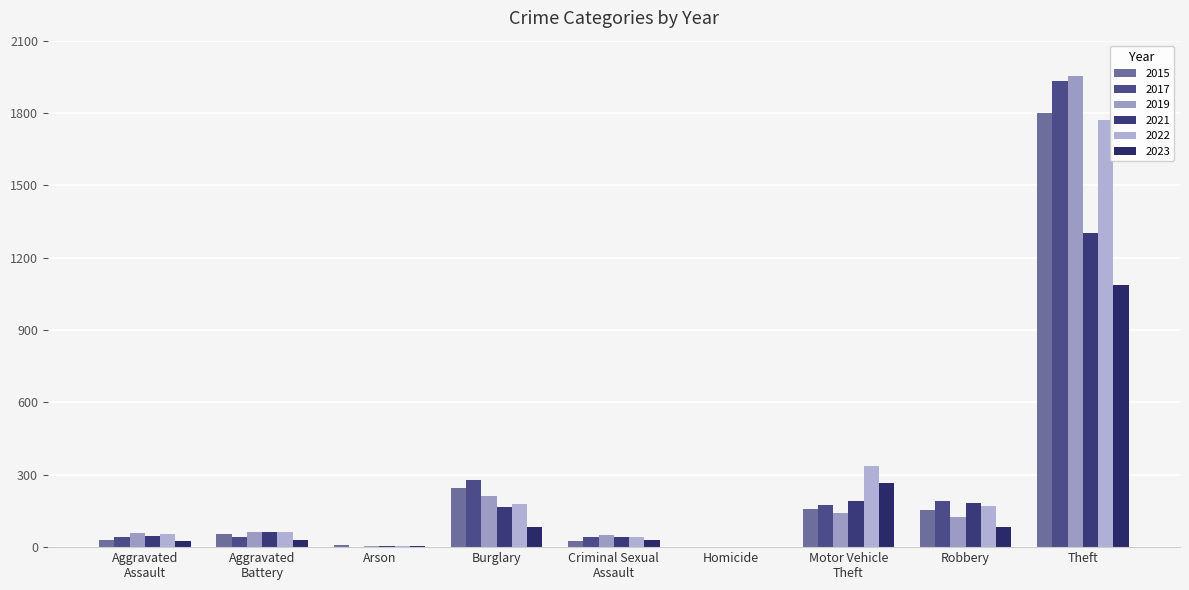

Are the bars horizontal?

No